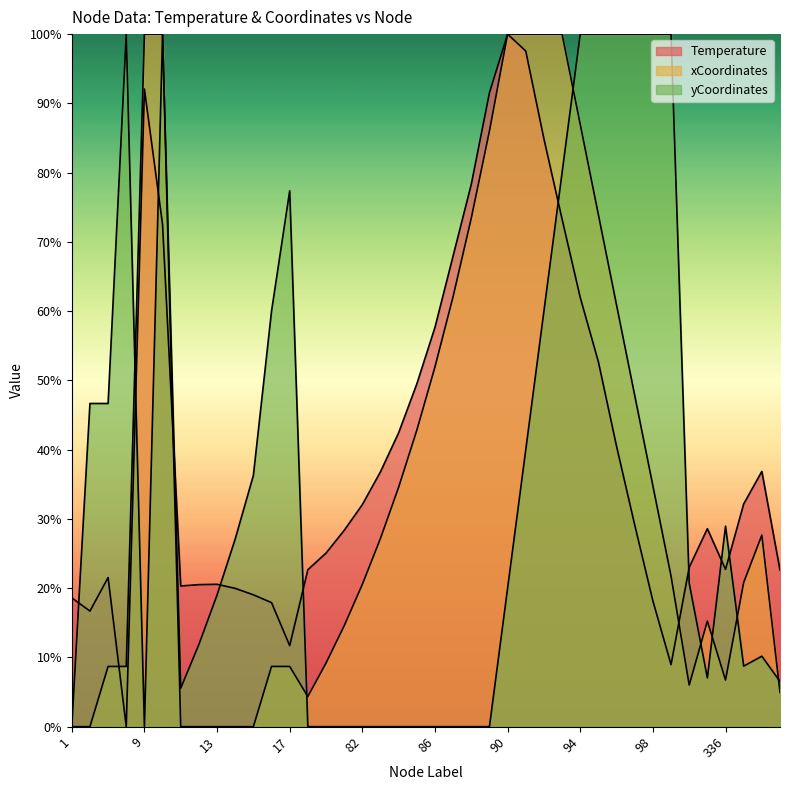

Reading left to right, what are all the values shown in this chart?

Temperature: 1=18.6	2=16.7	3=21.5	4=0.0	9=92.1	10=72.5	11=20.3	12=20.5	13=20.6	14=20.0	15=19.0	16=17.9	17=11.7	79=22.7	80=25.1	81=28.3	82=32.1	83=36.8	84=42.4	85=49.5	86=57.7	87=68.0	88=78.3	89=91.5	90=100.0	91=97.6	92=84.9	93=73.3	94=62.0	95=52.7	96=40.5	97=29.1	98=18.2	99=9.0	334=23.0	335=28.6	336=22.7	337=32.2	338=36.9	339=22.6
xCoordinates: 1=0.0	2=0.0	3=8.7	4=8.7	9=100.0	10=100.0	11=0.0	12=0.0	13=0.0	14=0.0	15=0.0	16=8.7	17=8.7	79=4.3	80=9.2	81=14.6	82=20.5	83=27.2	84=34.6	85=42.8	86=52.0	87=62.1	88=73.4	89=86.0	90=100.0	91=100.0	92=100.0	93=100.0	94=87.0	95=73.9	96=60.9	97=47.8	98=34.8	99=21.7	334=6.0	335=15.2	336=6.7	337=20.8	338=27.7	339=5.0
yCoordinates: 1=0.0	2=46.7	3=46.7	4=100.0	9=0.0	10=100.0	11=5.6	12=11.9	13=19.0	14=27.1	15=36.3	16=60.0	17=77.4	79=0.0	80=0.0	81=0.0	82=0.0	83=0.0	84=0.0	85=0.0	86=0.0	87=0.0	88=0.0	89=0.0	90=20.0	91=40.0	92=60.0	93=80.0	94=100.0	95=100.0	96=100.0	97=100.0	98=100.0	99=100.0	334=20.7	335=7.0	336=29.0	337=8.7	338=10.2	339=6.5